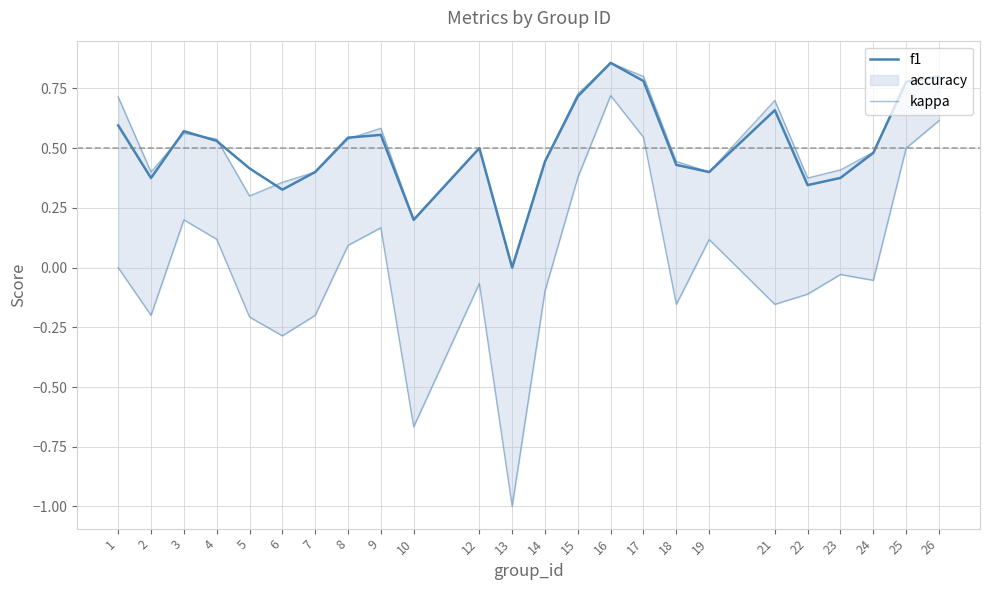

In f1, how many points are lower than both neighbors (excluding endpoints)?

6